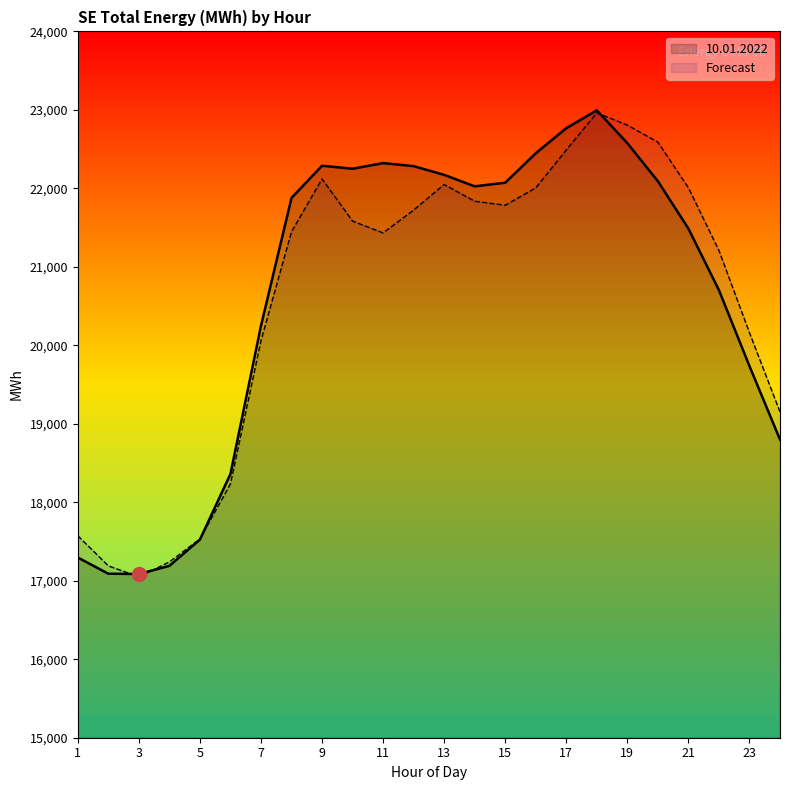

The 10.01.2022 series shows 8868 at 18. True or false?

False